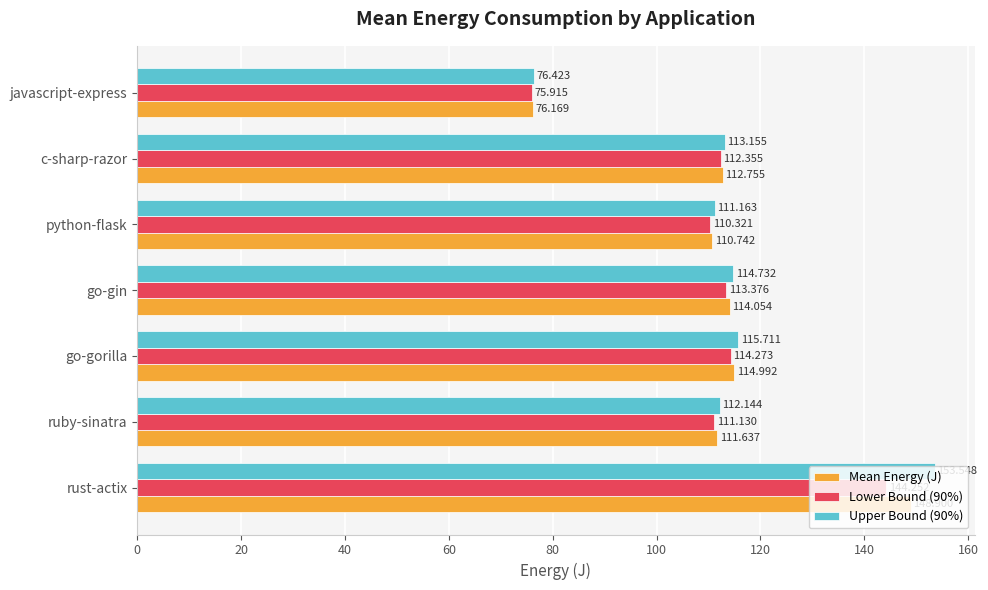

At which label does Mean Energy (J) reach its minimum?

javascript-express